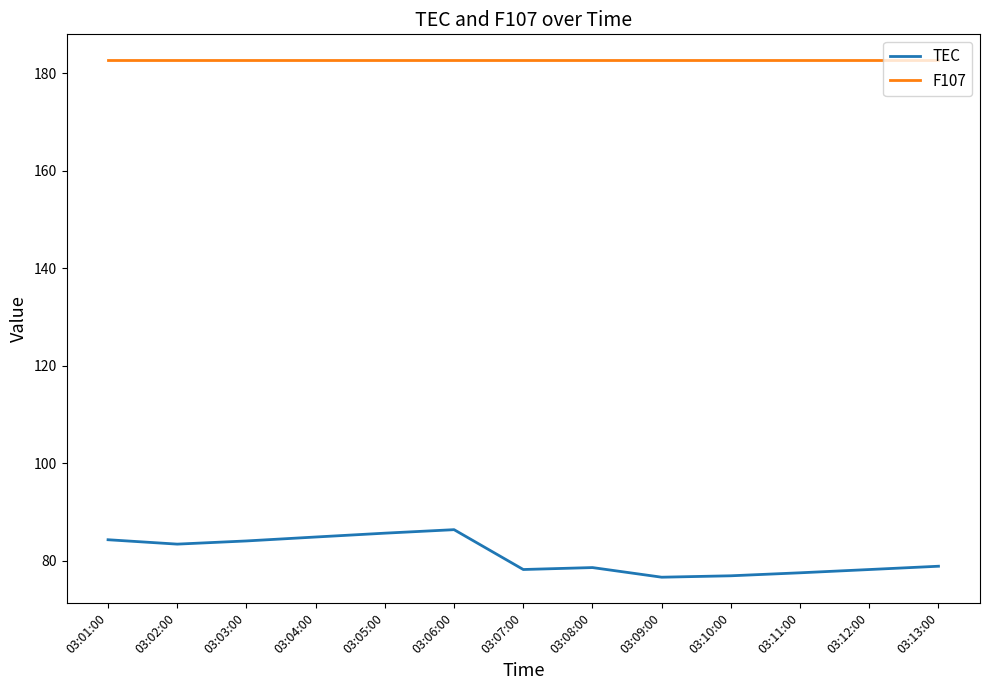

At 03:08:00, list the series in order from largest to smallest.

F107, TEC